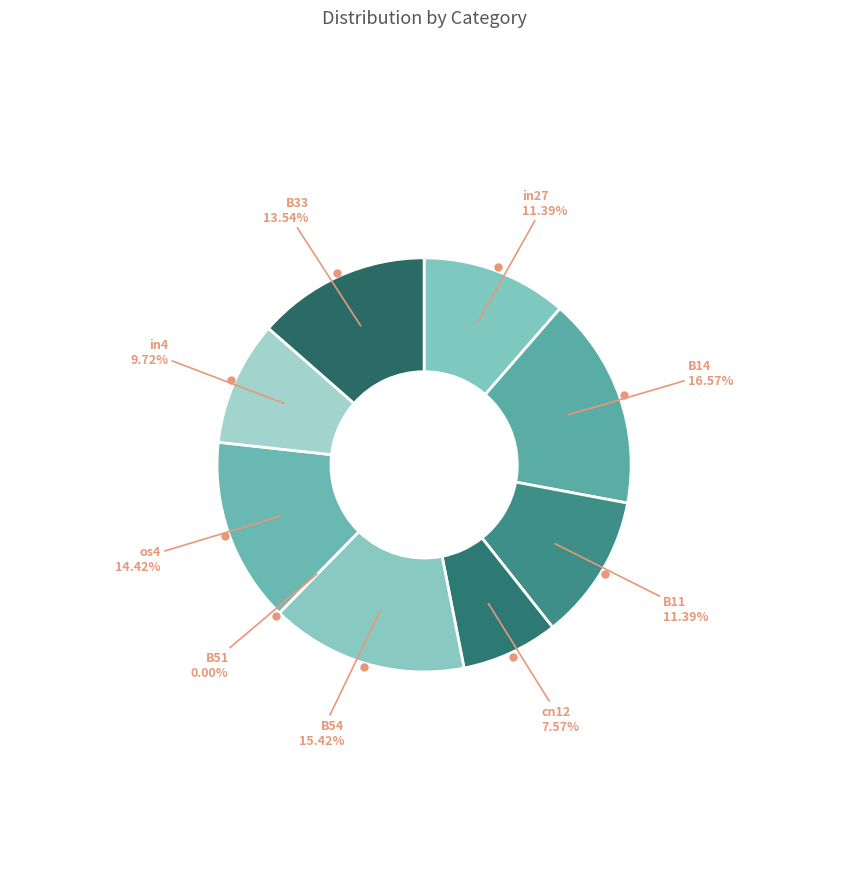

What is the total percentage of in4 and os4?

24.1%